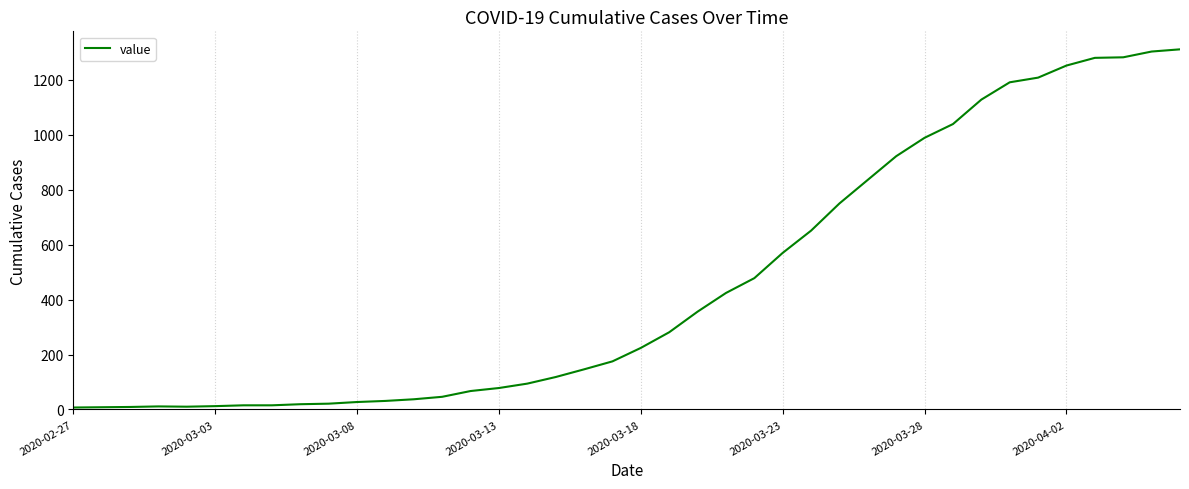

What is the greatest value displayed?

1311